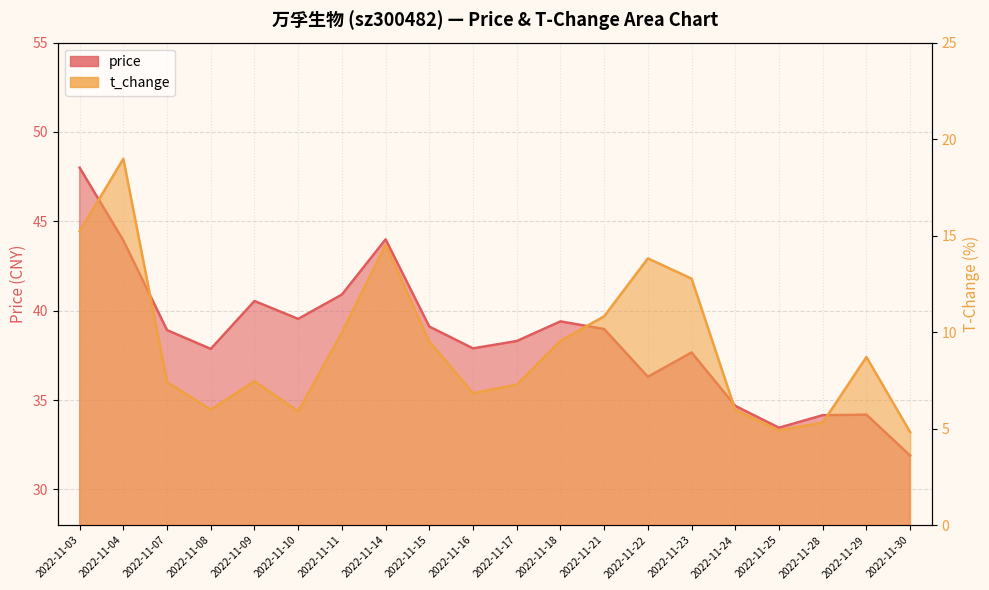

Rank the categories by t_change value from lowest to highest.

2022-11-30, 2022-11-25, 2022-11-28, 2022-11-10, 2022-11-24, 2022-11-08, 2022-11-16, 2022-11-17, 2022-11-07, 2022-11-09, 2022-11-29, 2022-11-15, 2022-11-18, 2022-11-11, 2022-11-21, 2022-11-23, 2022-11-22, 2022-11-14, 2022-11-03, 2022-11-04